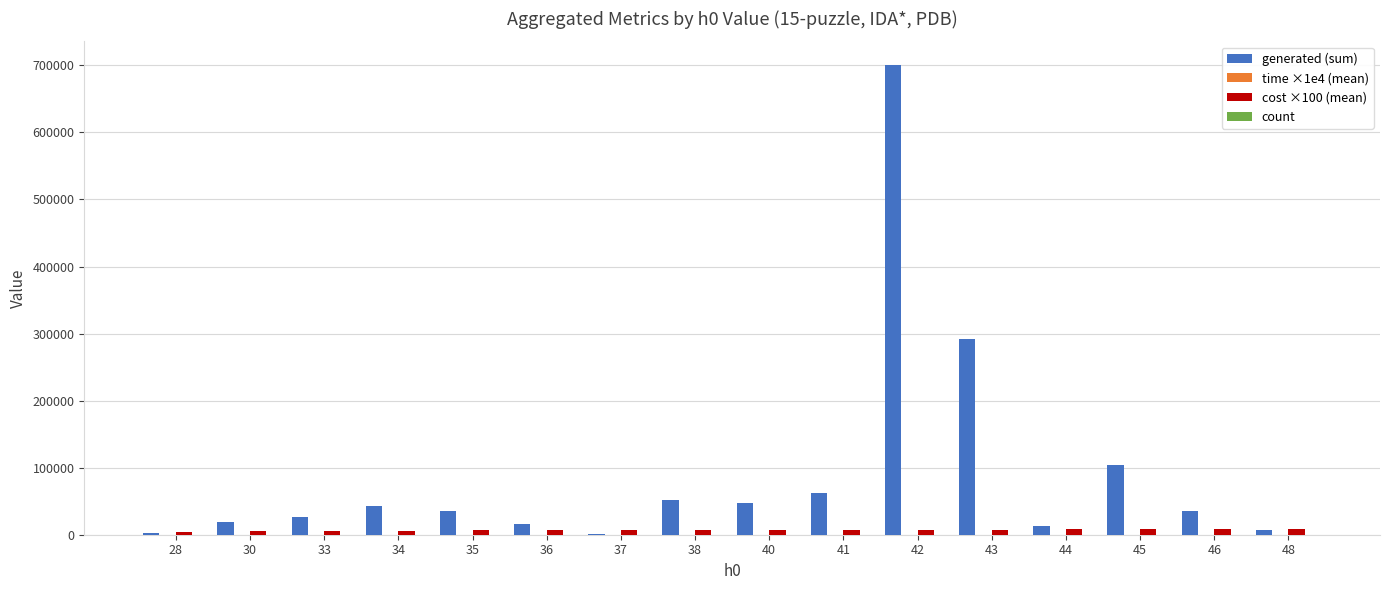

What is the greatest value displayed?

700782.0